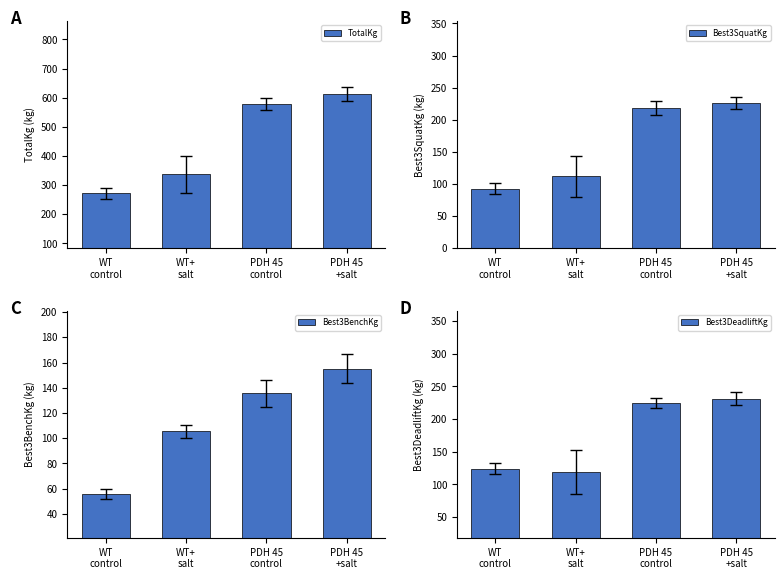

List the labels in order of Best3SquatKg value, smallest first.

WT
control, WT+
salt, PDH 45
control, PDH 45
+salt